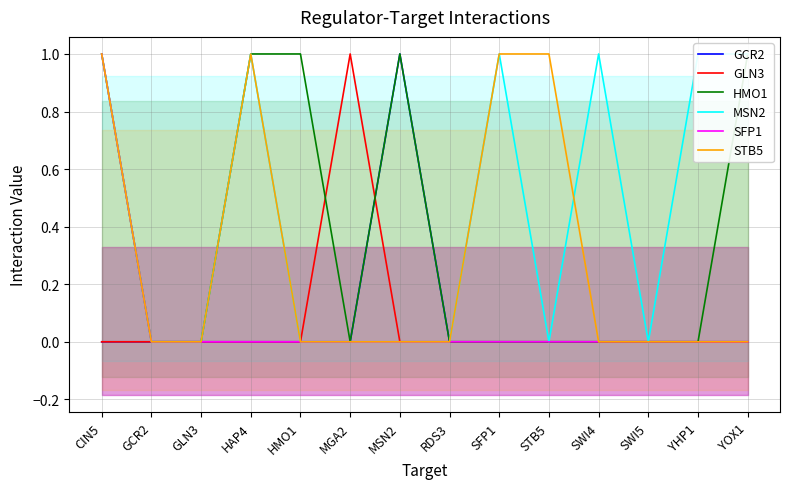

What is the difference between the STB5 values at SWI5 and SFP1?

1